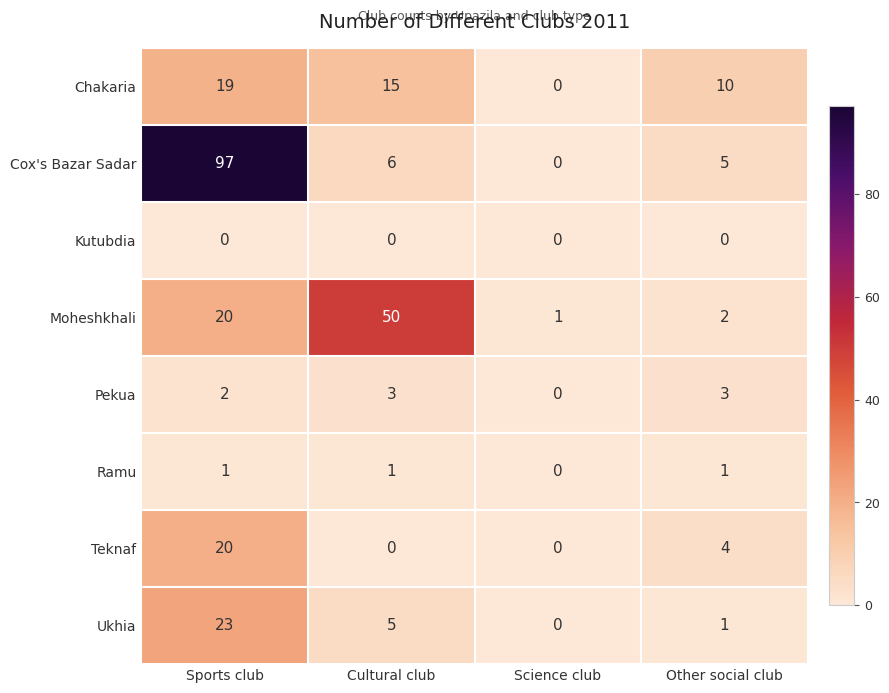

What is the difference between the Teknaf values at Sports club and Cultural club?

20